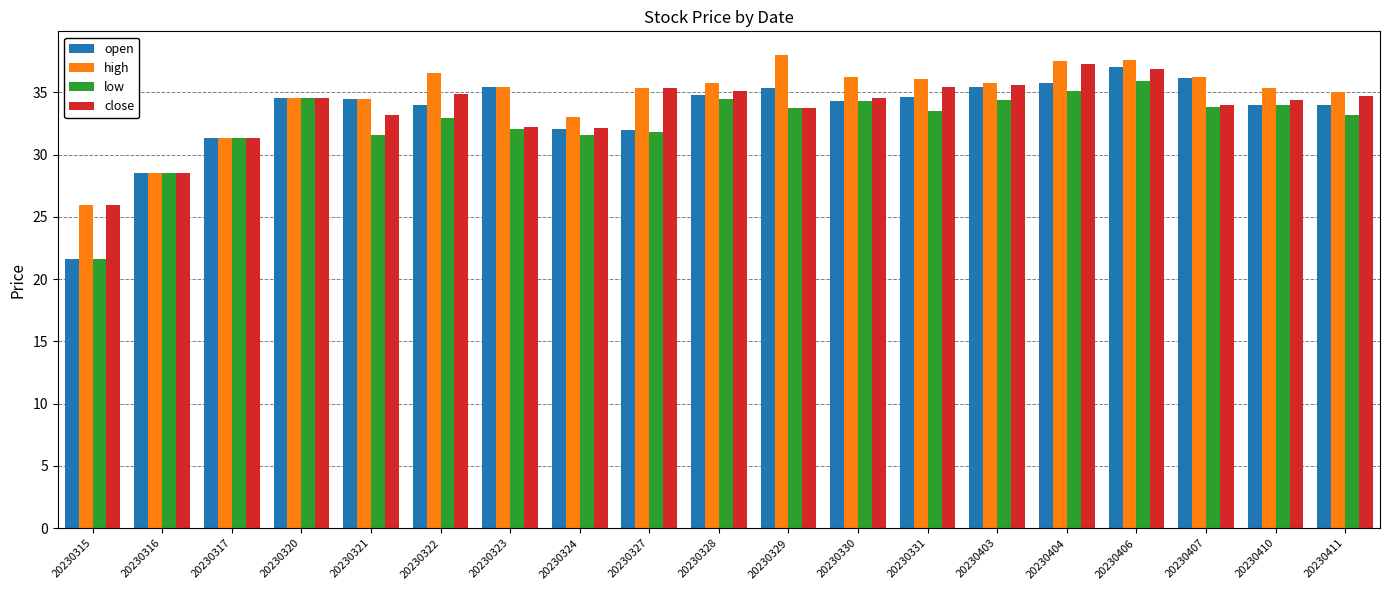

What is the value of the close bar at the 8th from the left?

32.2